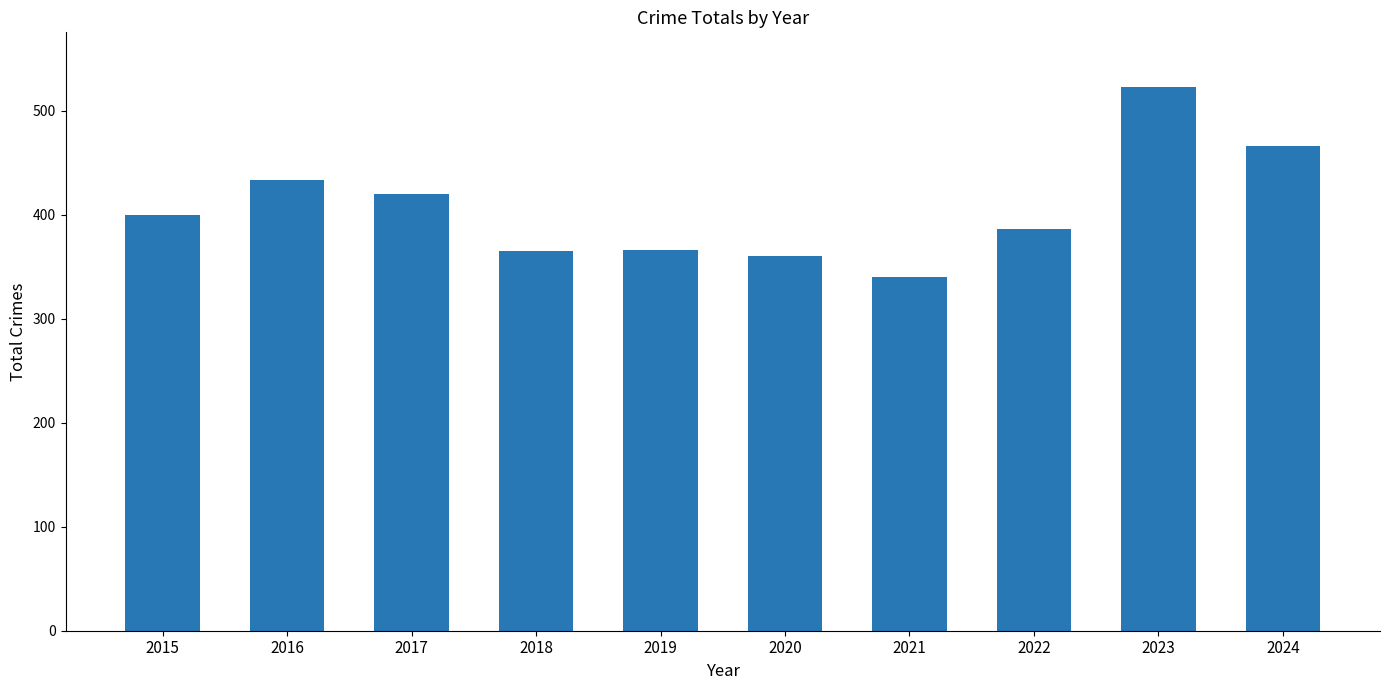

True or false: the data shows 239 at 2015.

False